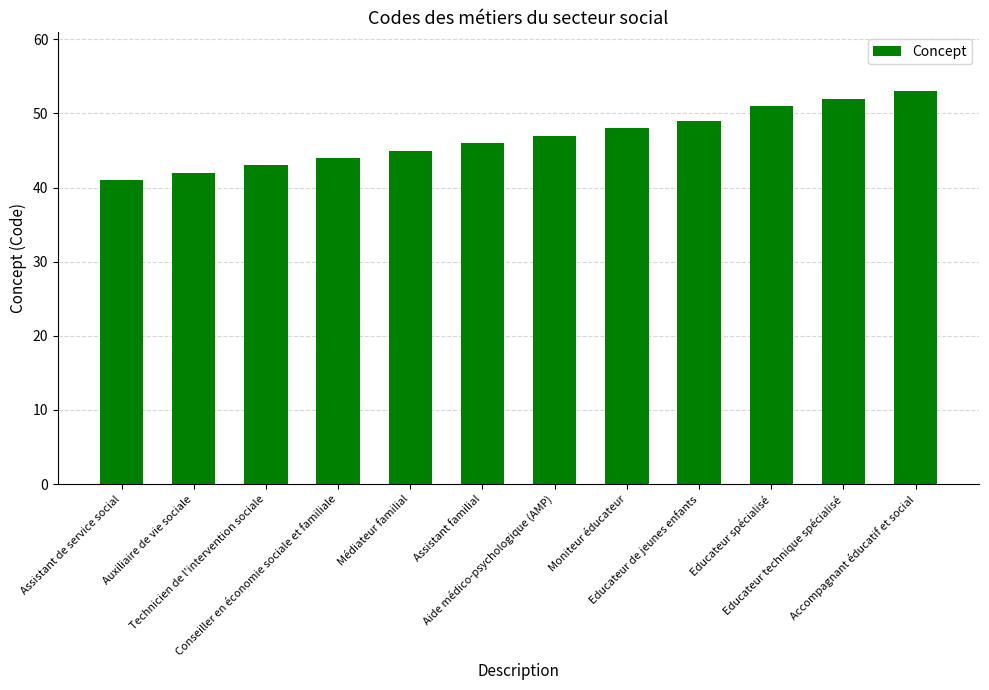

What is the difference between the second highest and minimum values?

11